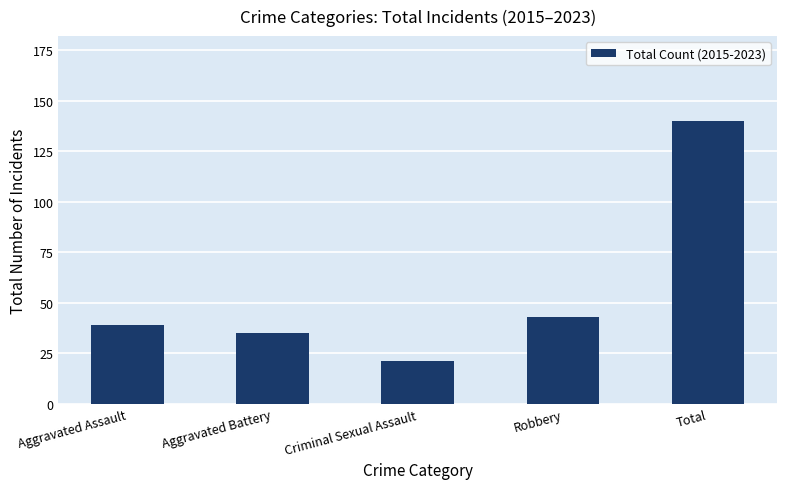

How many values are below 39?

2